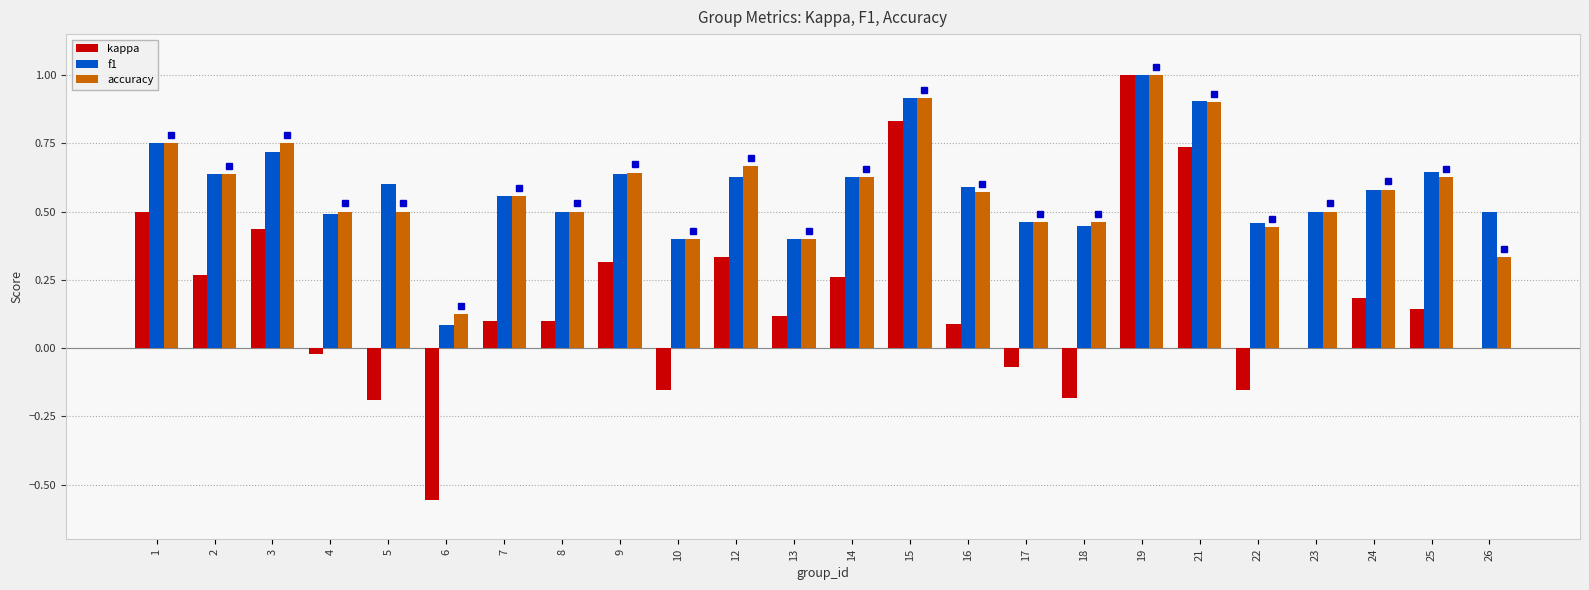

Are the bars grouped side by side (vs. stacked)?

Yes